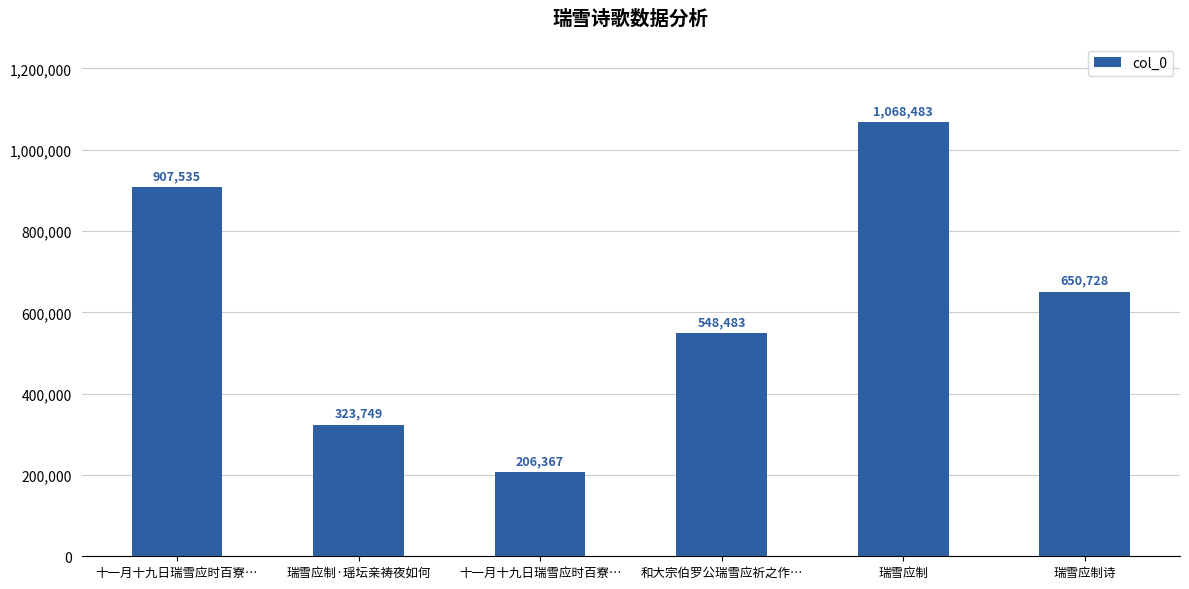

What is the greatest value displayed?

1068483